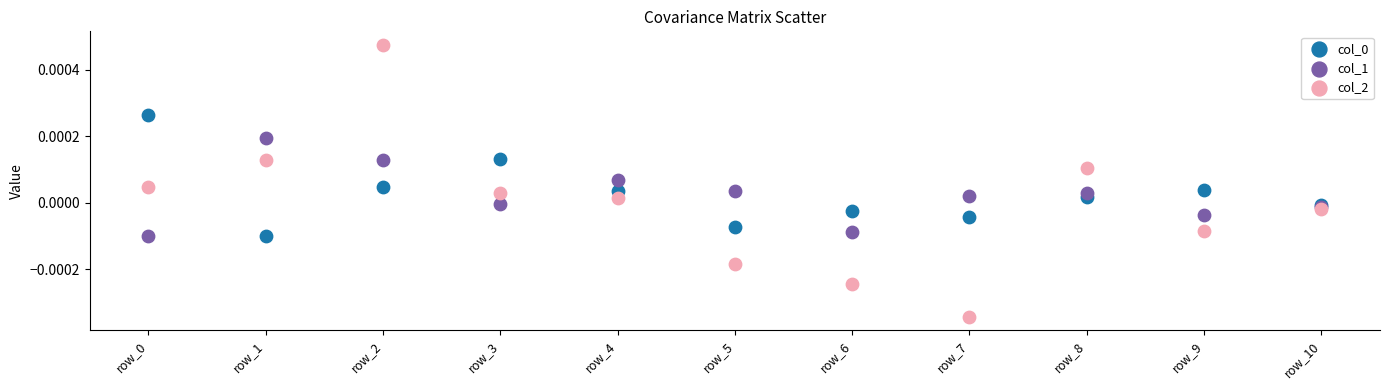

Which series contains the lowest Y value?

col_2